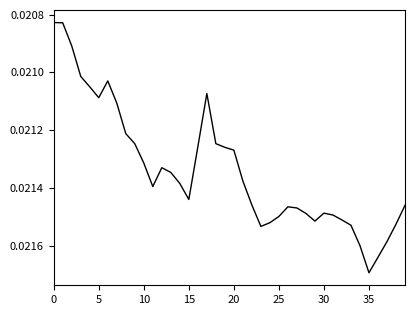

Is this an area chart (filled region under the line)?

No